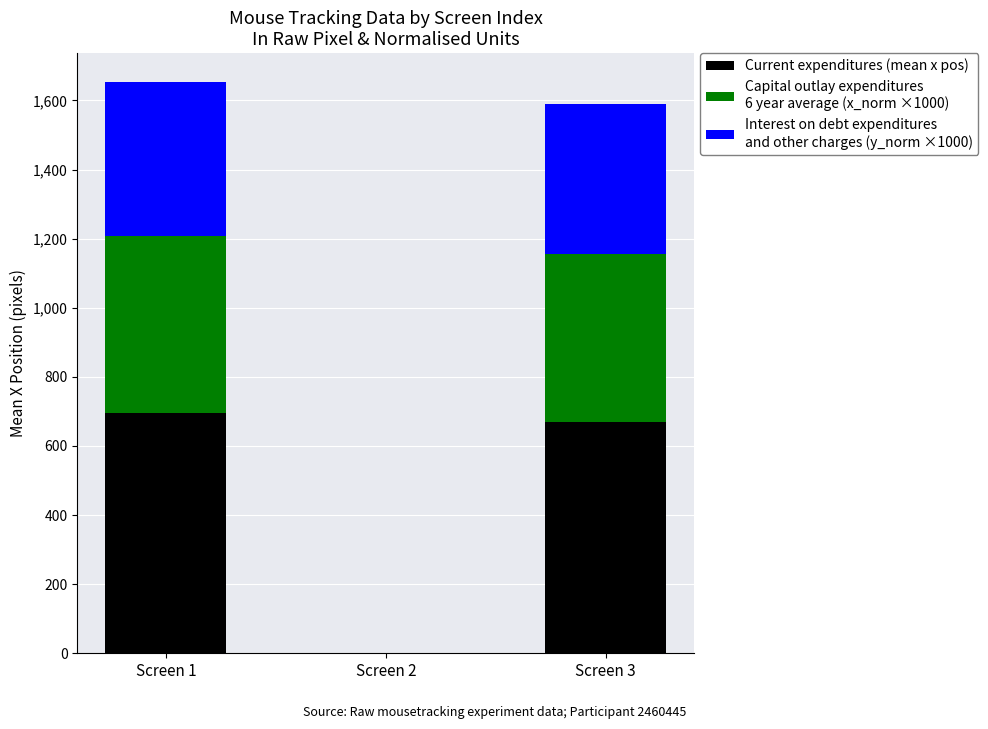

What is the total value across all series at Screen 1?

1654.1